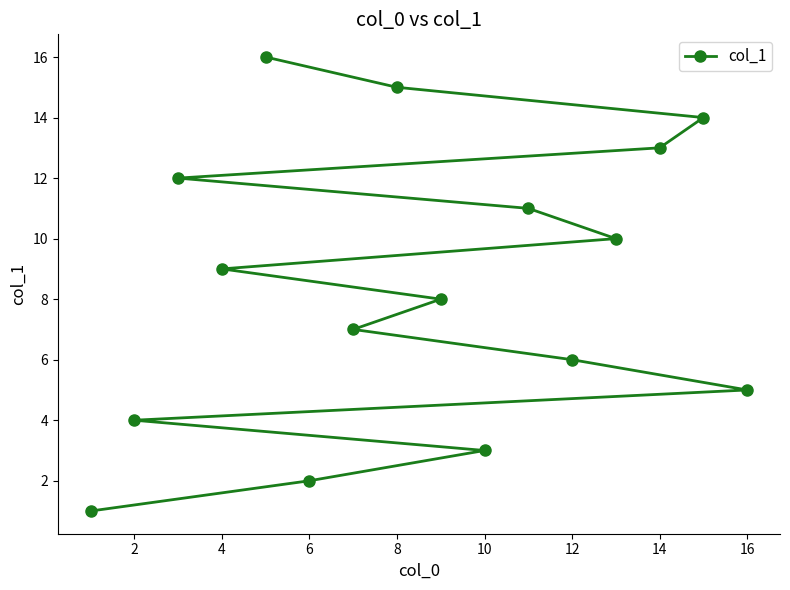

How many lines are shown in the chart?

1